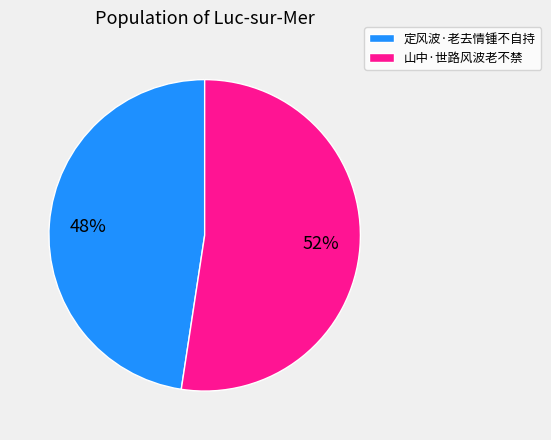

To the nearest percent, what portion does 定风波·老去情锺不自持 represent?

48%